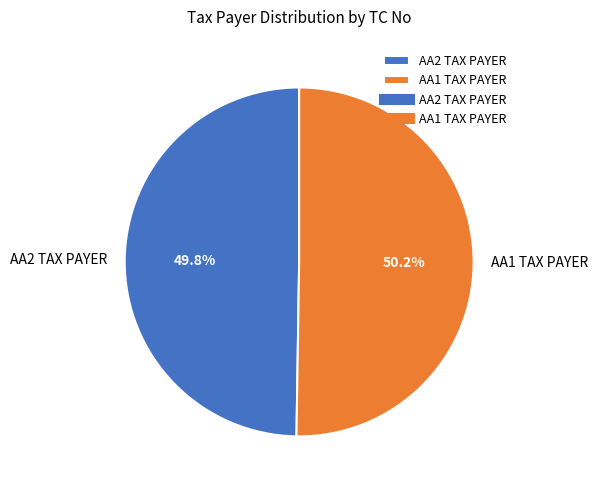

Combined, do AA1 TAX PAYER and AA2 TAX PAYER account for over 50%?

Yes